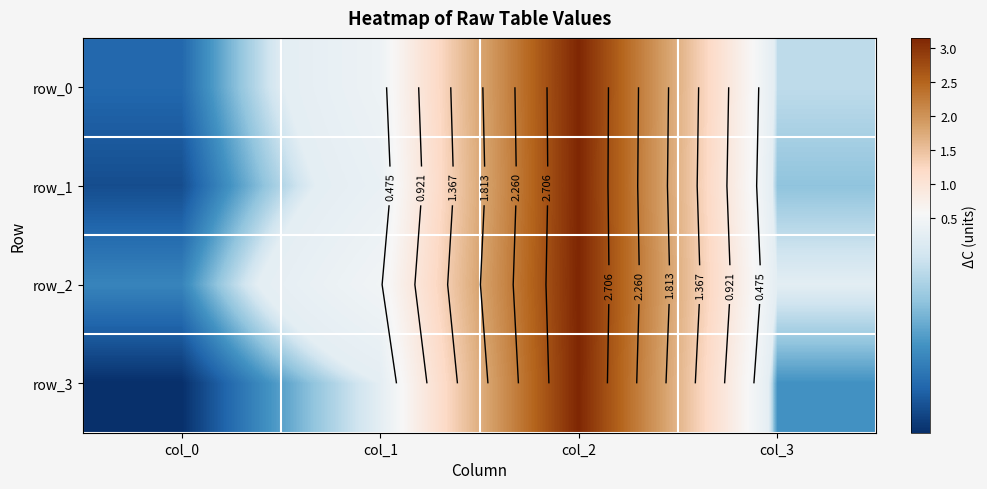

What is the minimum value for row_1?

0.1